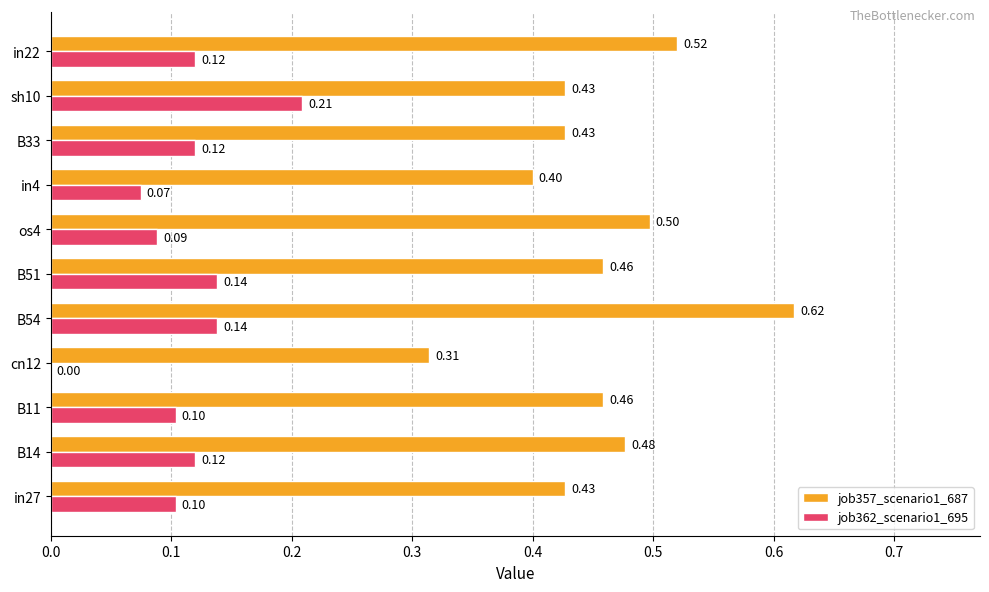

Which series has the largest total across all categories?

job357_scenario1_687